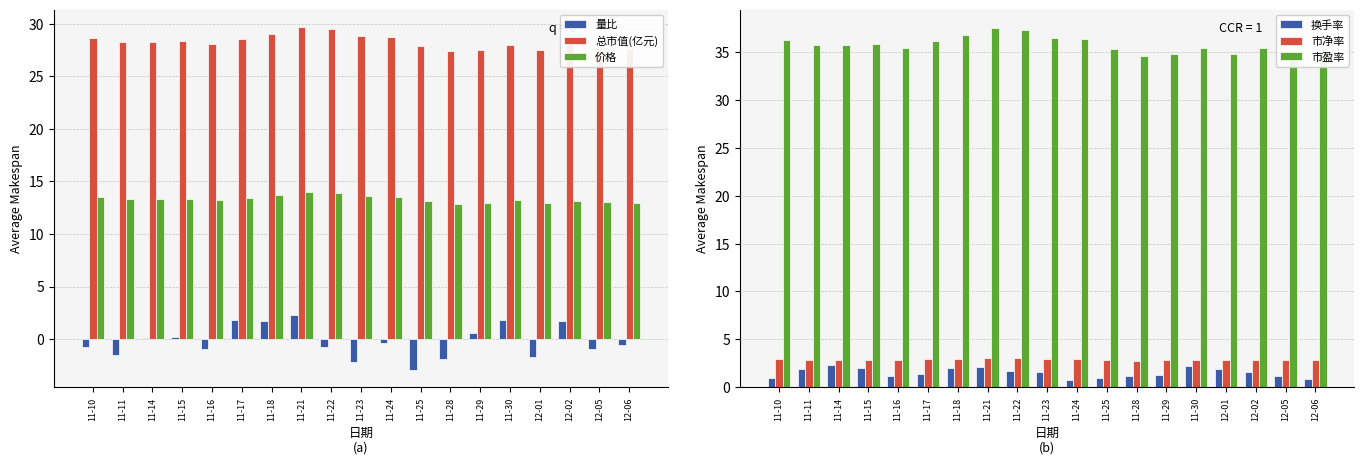

Which has a higher value, 11-14 or 11-24?

11-14